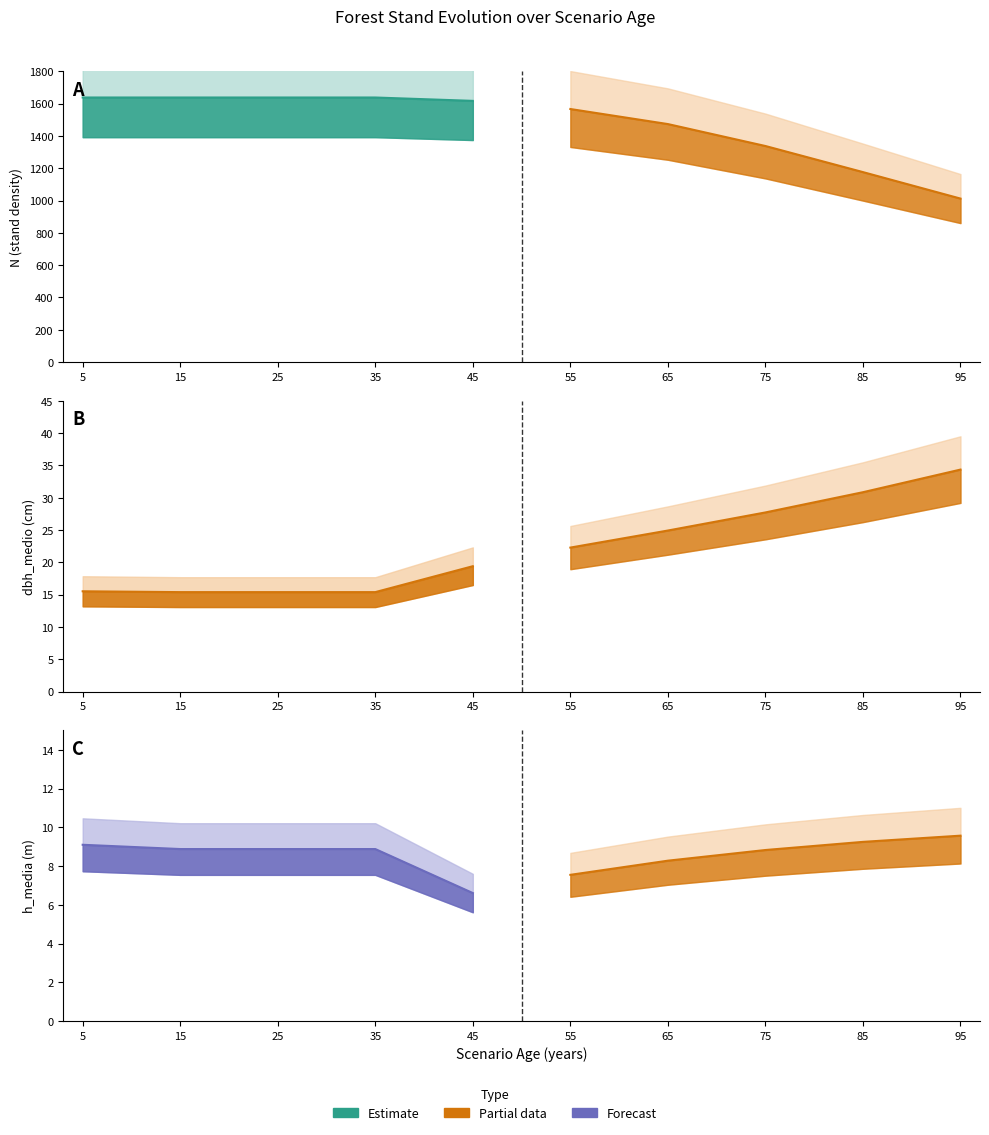

True or false: h_media has more than 0 interior local peaks.

False